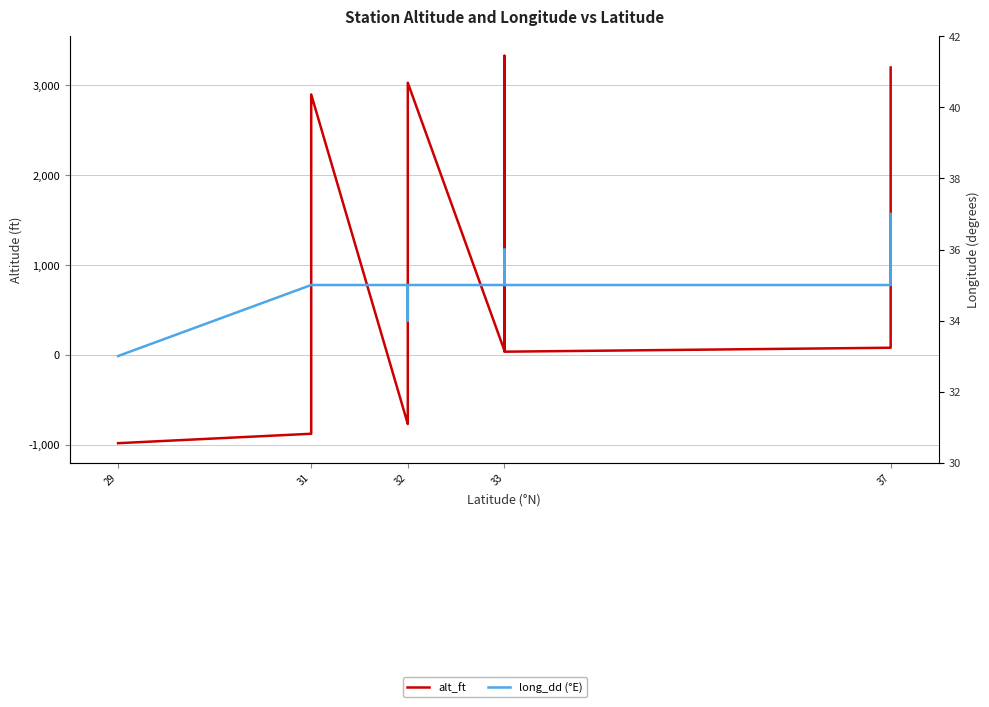

True or false: long_dd (°E) and alt_ft intersect in this chart.

True